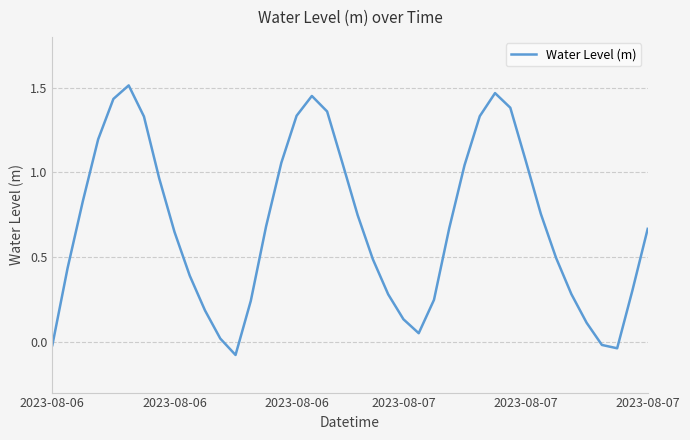

Count the number of categories in the chart.

40